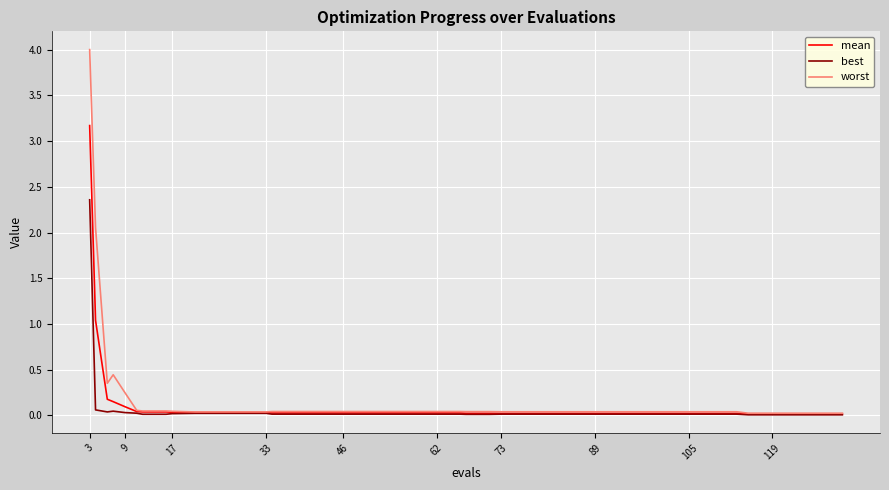

Rank the series by their maximum value, from highest to lowest.

worst, mean, best